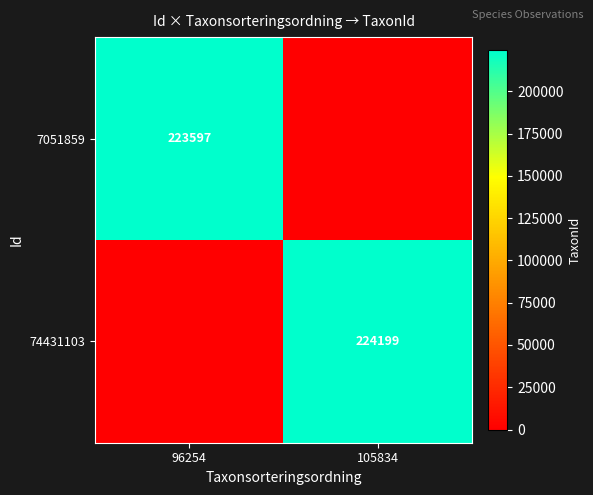

At how many categories does at least one series exceed 17305?

2